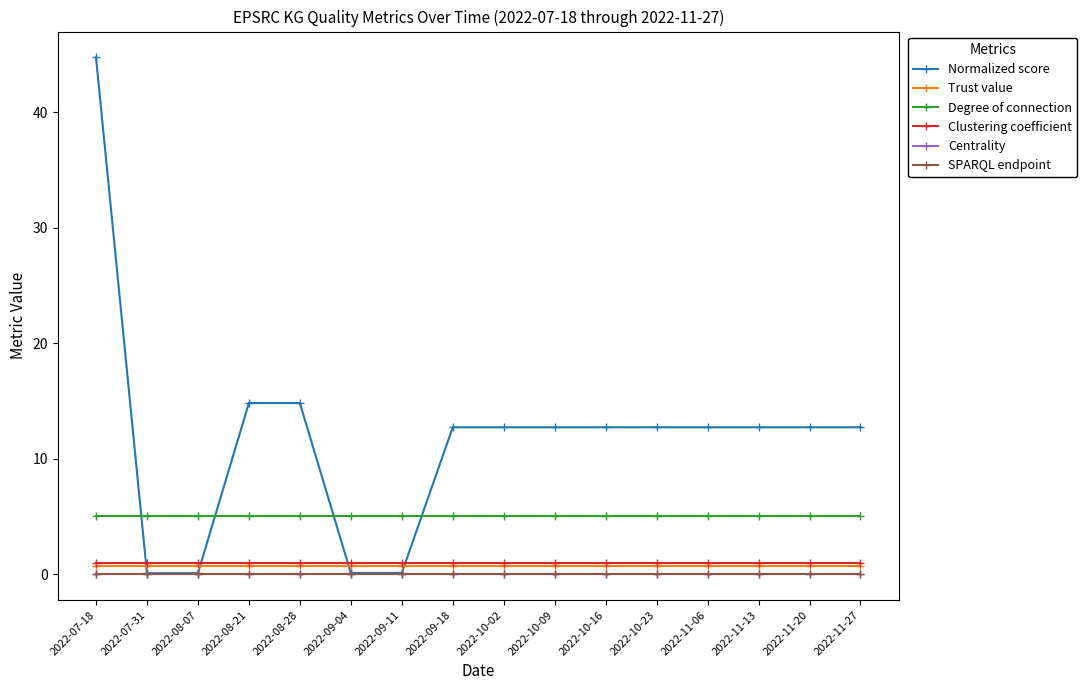

What is the total value across all series at 2022-09-11?

6.9